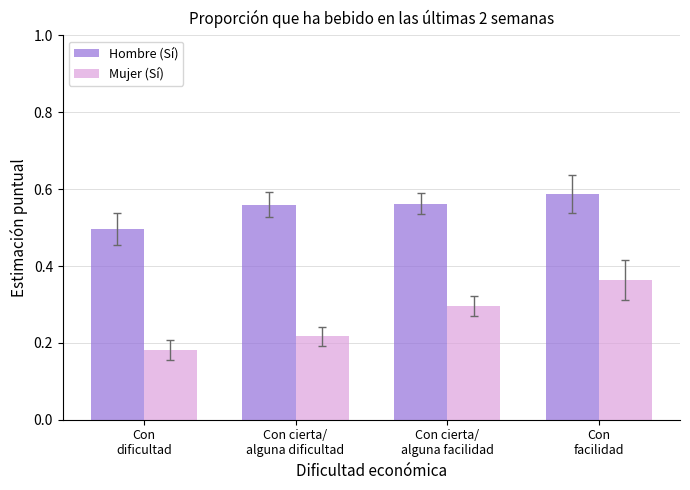

True or false: Hombre (Sí) has a value of 1.0 at Con cierta/
alguna dificultad.

False